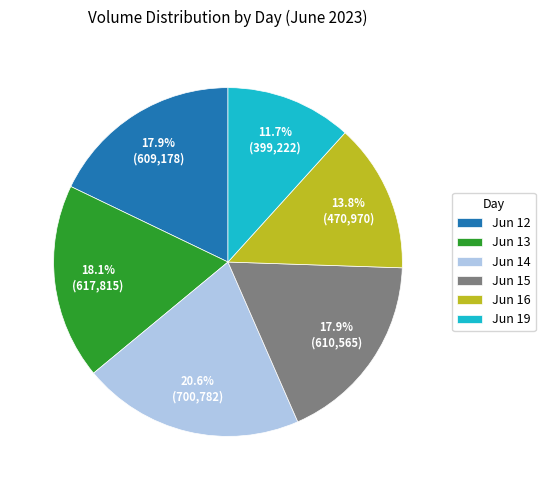

What percentage do Jun 15 and Jun 12 together represent?

35.8%